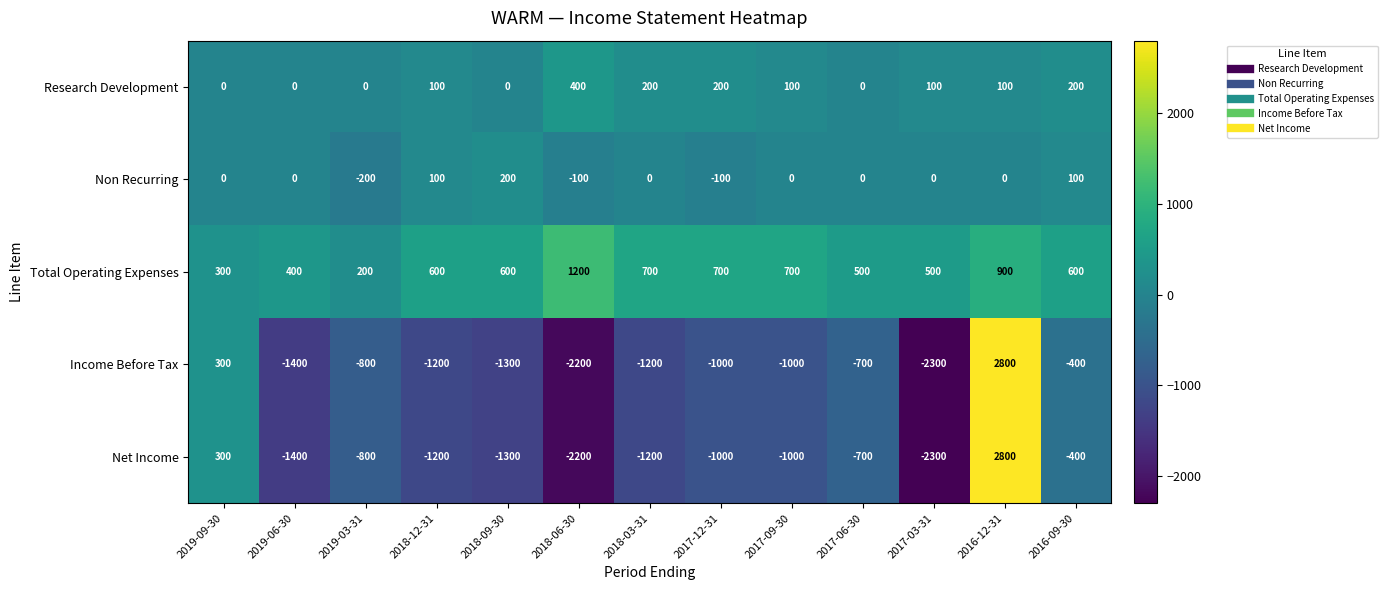

What is the maximum value shown in the chart?

2800